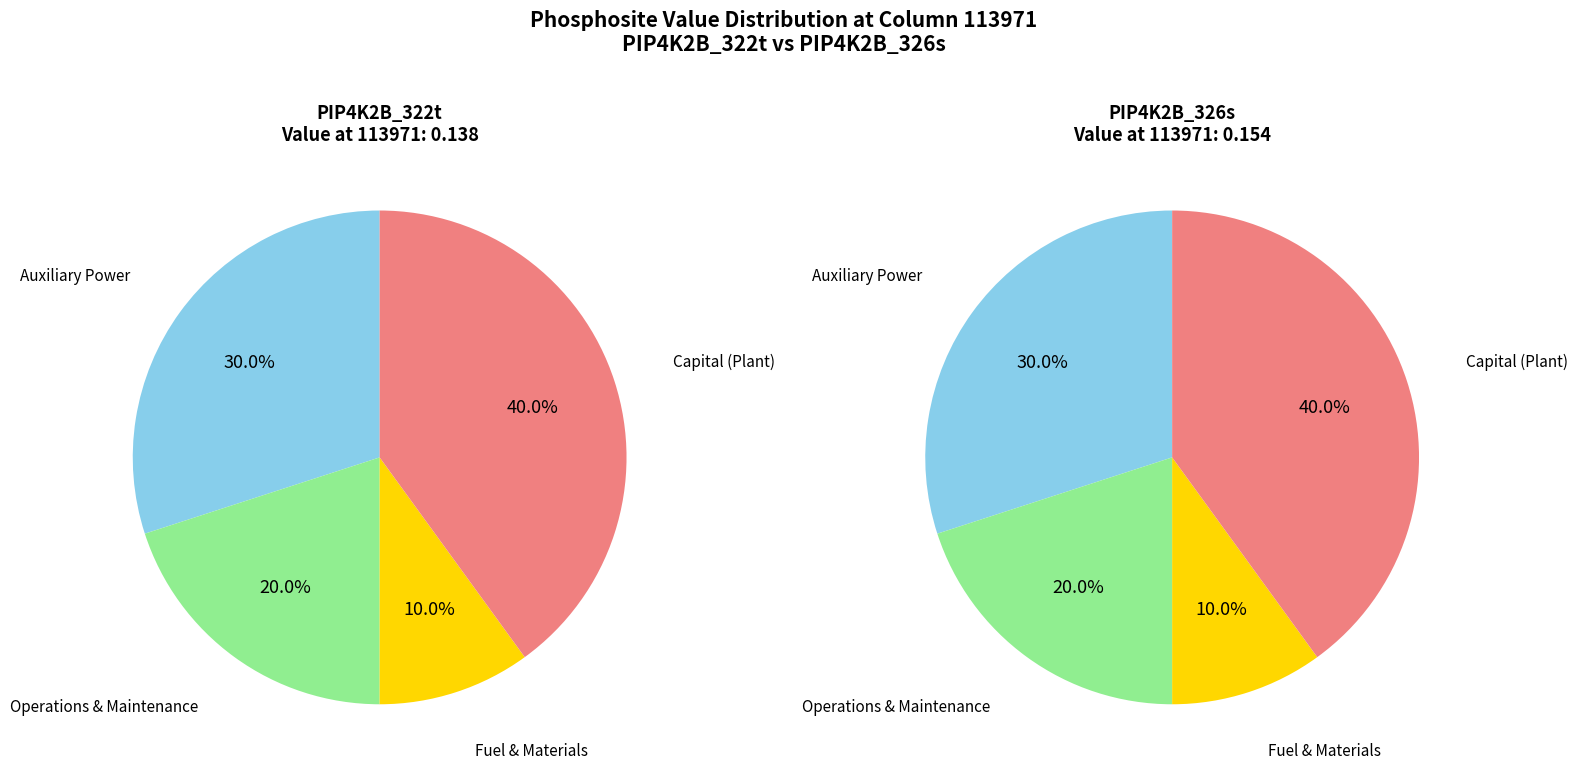

Which has a higher value, PIP4K2B_326s or PIP4K2B_322t?

PIP4K2B_326s